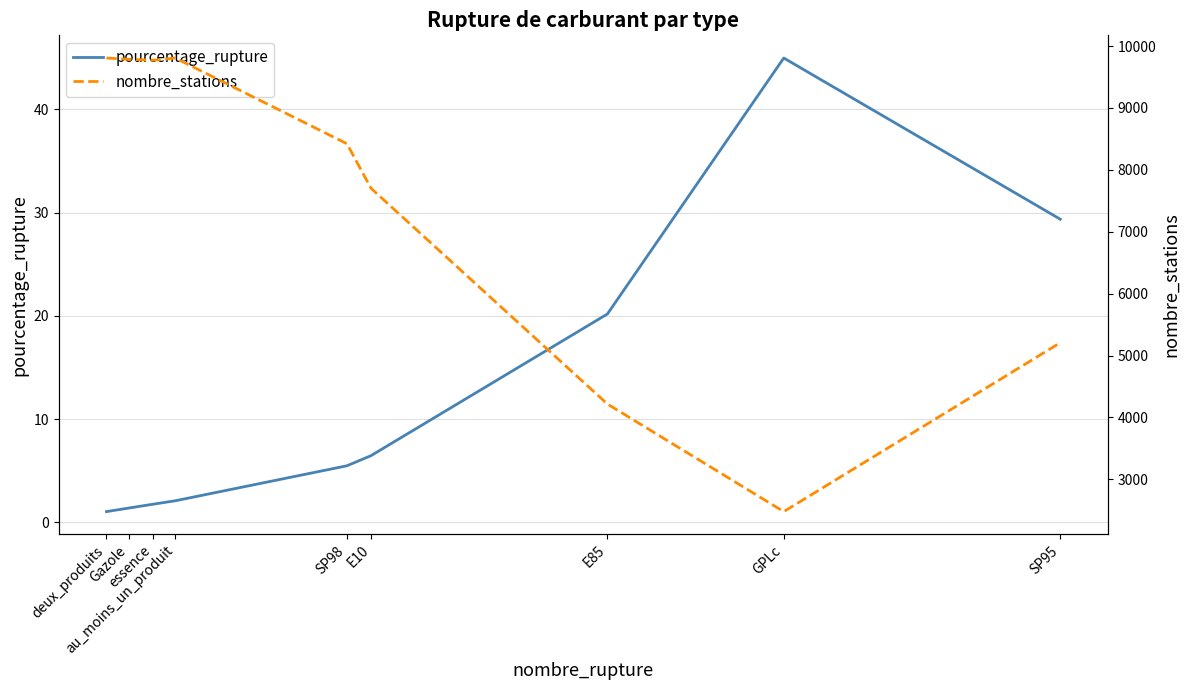

What is the highest value of the nombre_stations series?

9807.0